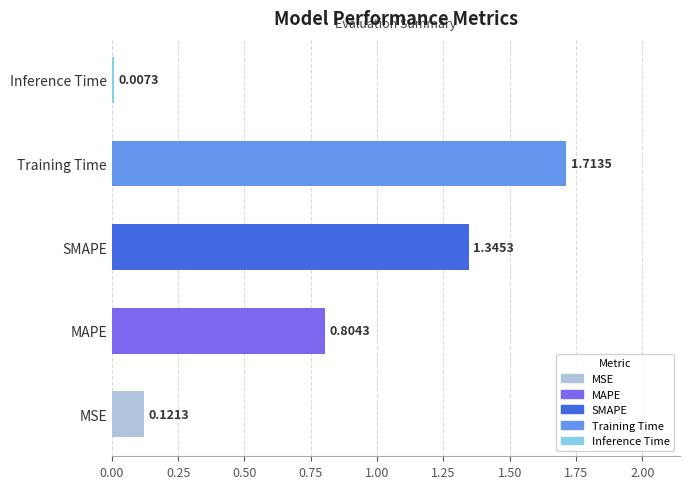

Which label corresponds to the largest value in the chart?

Training Time